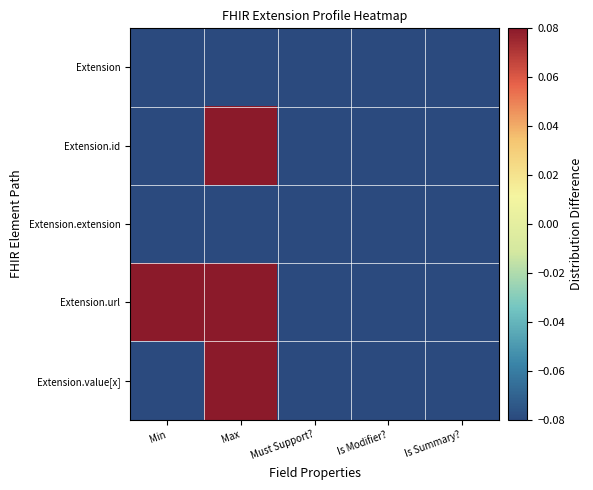

How many categories are shown in the chart?

5